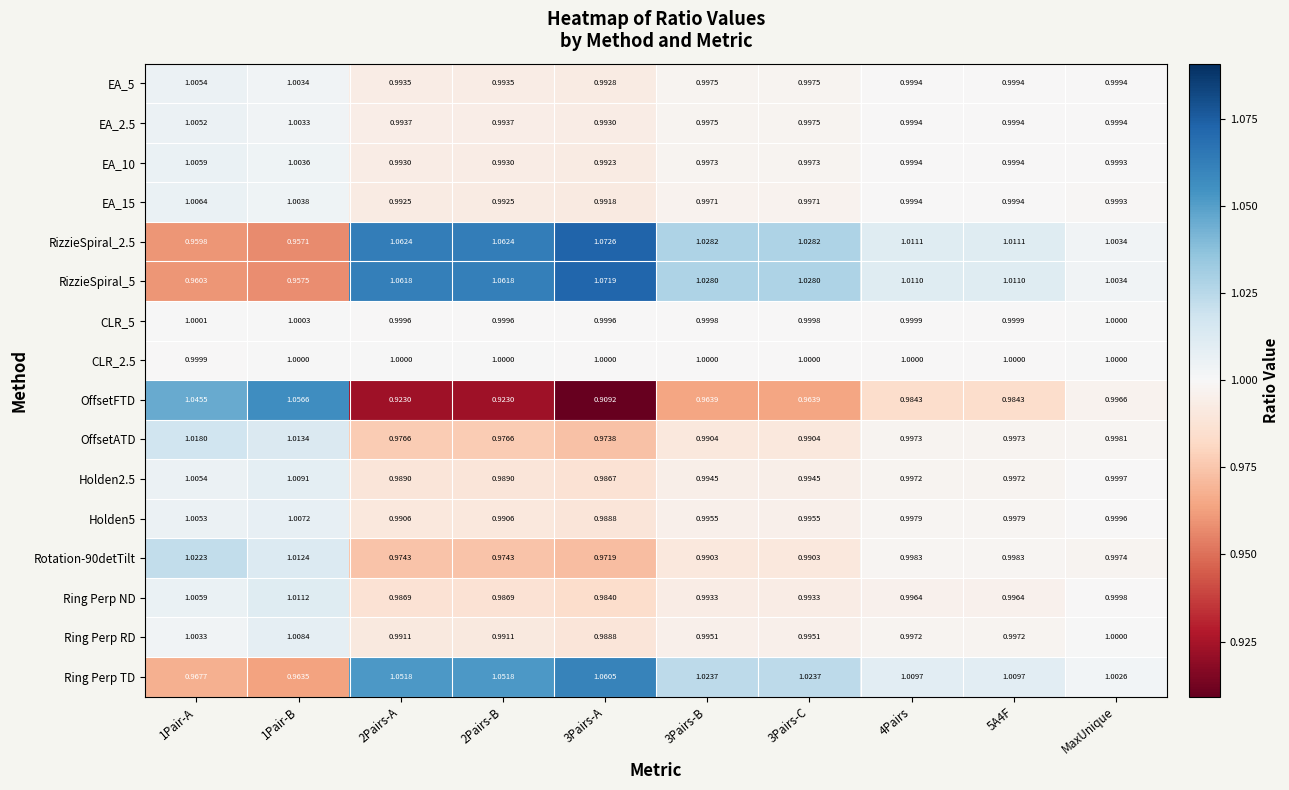

Between 2Pairs-A and 3Pairs-A, which series saw the biggest shift?

OffsetFTD